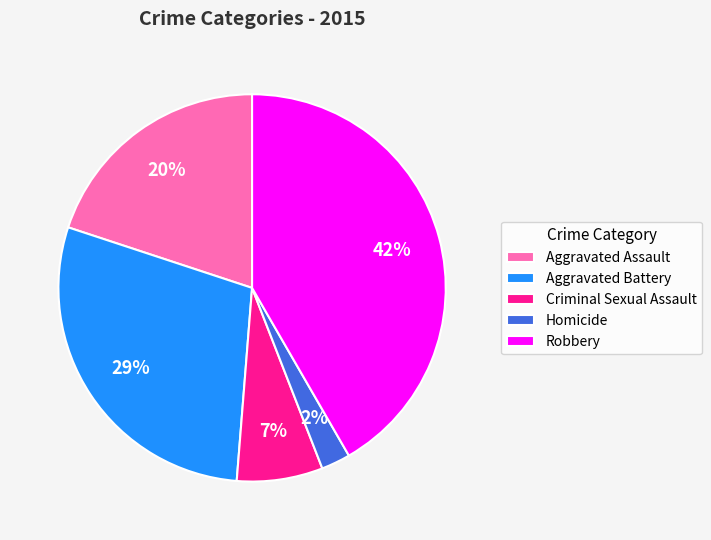

Rank the categories by value from highest to lowest.

Robbery, Aggravated Battery, Aggravated Assault, Criminal Sexual Assault, Homicide